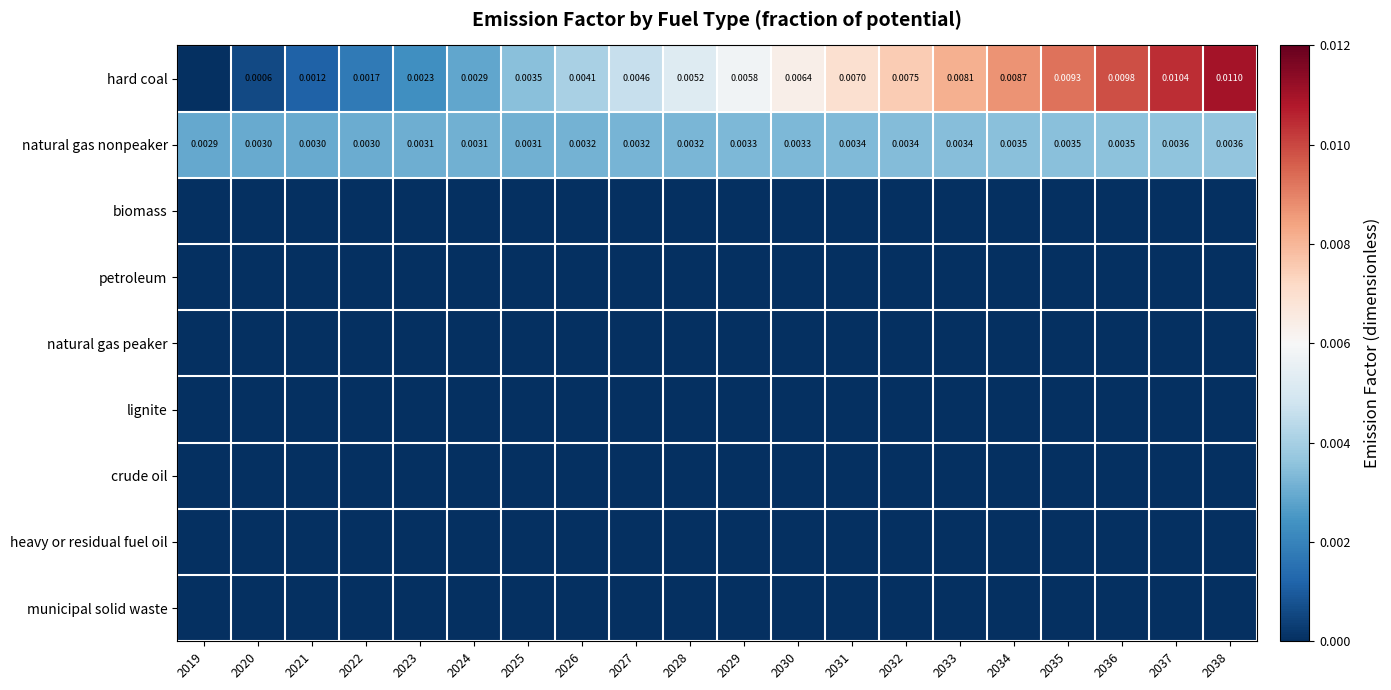

Is it true that natural gas nonpeaker equals 0.0 at 2034?

True